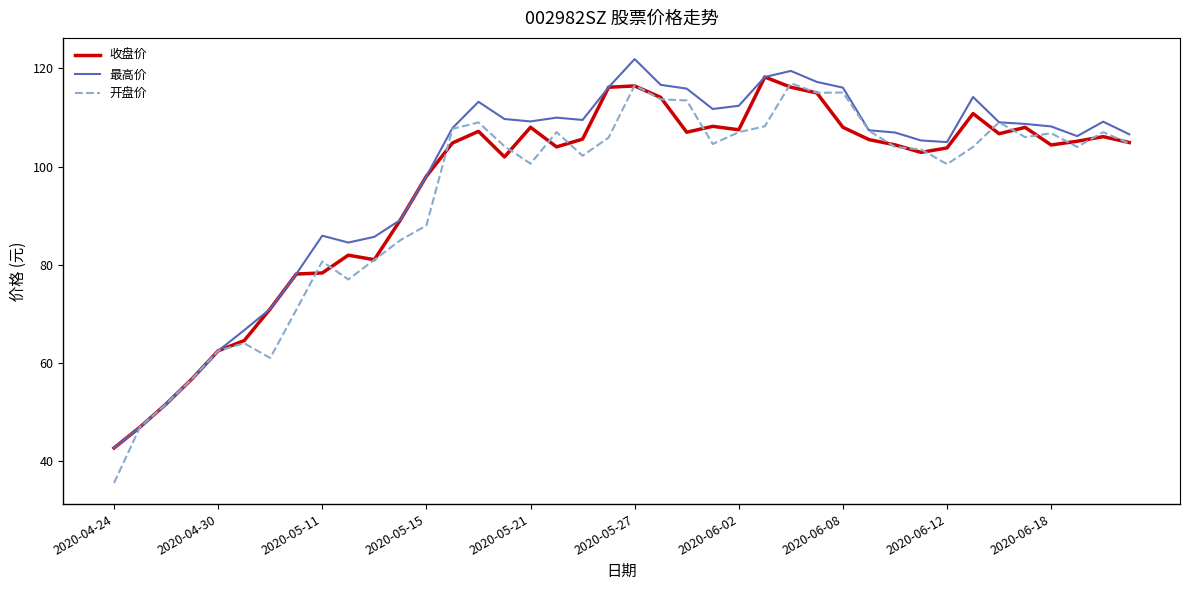

Which series has the widest spread of values?

开盘价